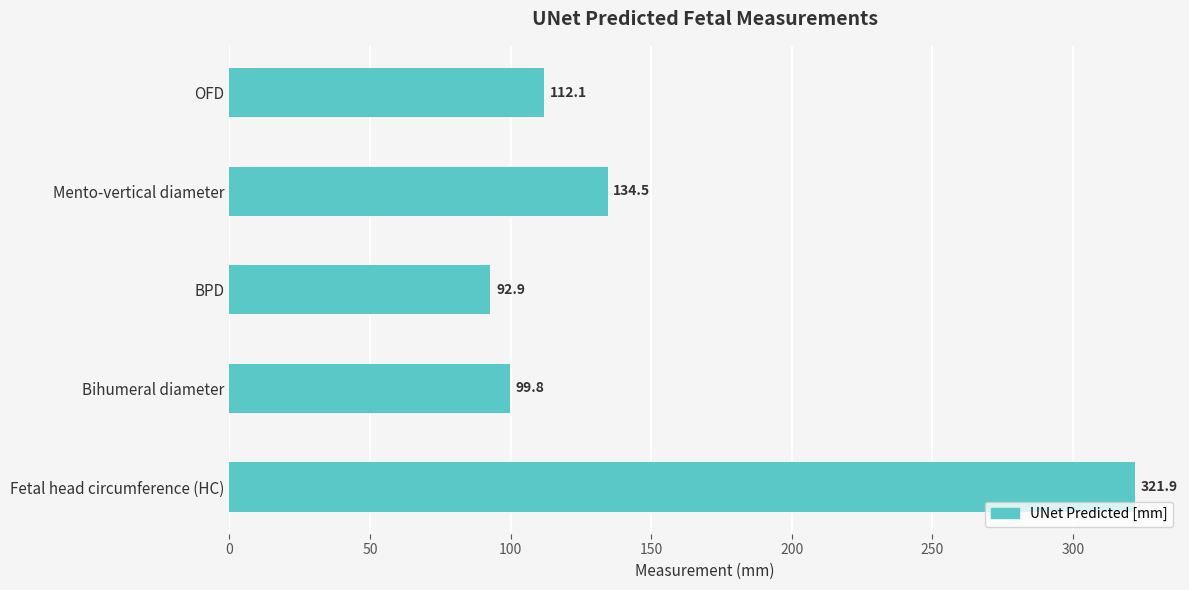

At which category does the chart reach its peak across all series?

Fetal head circumference (HC)